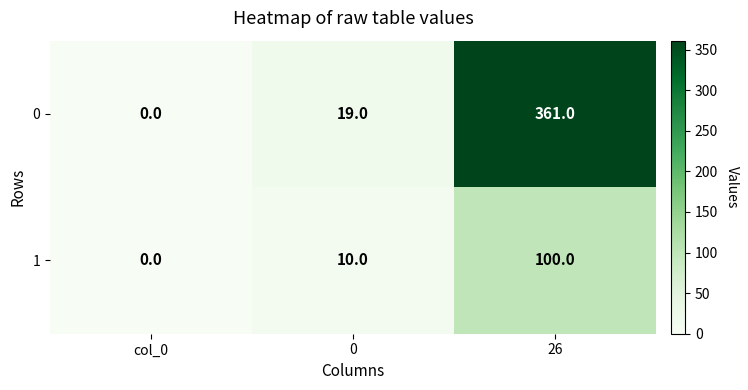

Reading left to right, what are all the values shown in this chart?

0: col_0=0	0=19	26=361
1: col_0=0	0=10	26=100